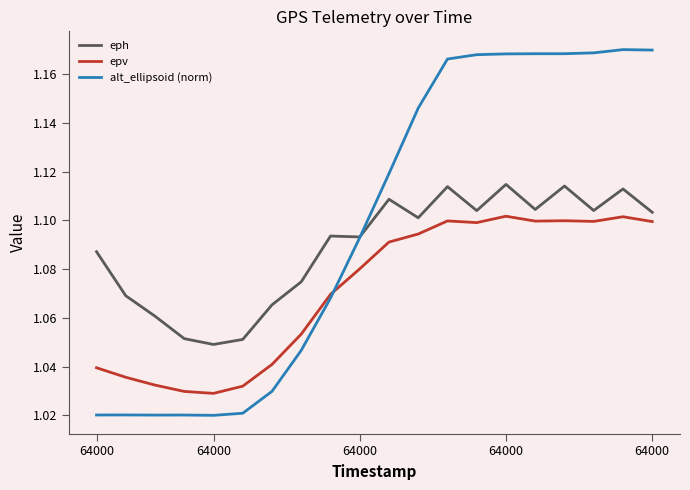

True or false: eph and epv intersect in this chart.

False